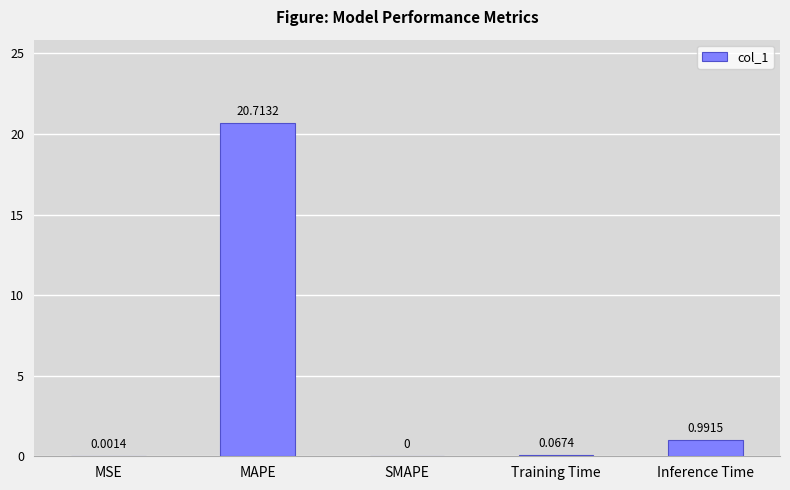

What is the sum of all values?

21.8